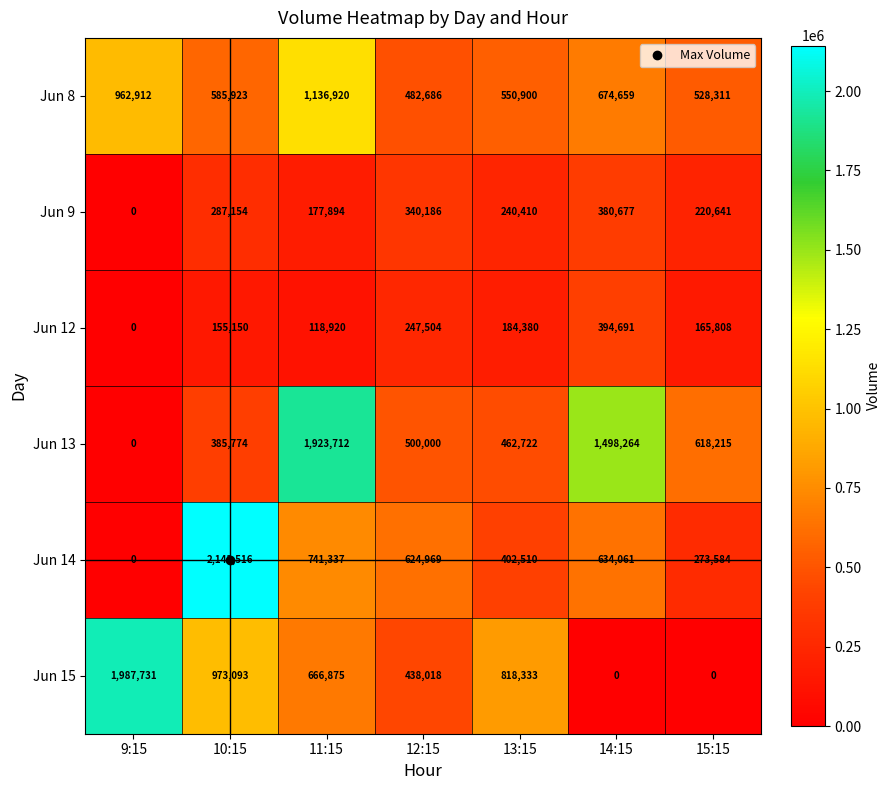

Where is Jun 14 nearest to the value 1071758?

11:15